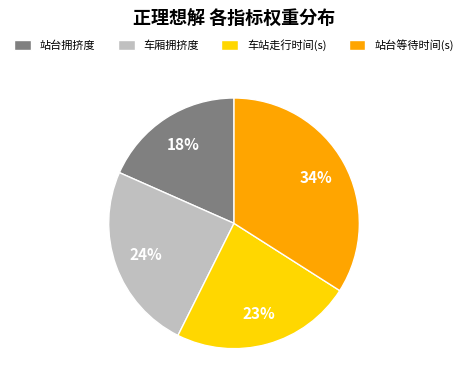

Which category has the biggest portion of the pie?

站台等待时间(s)